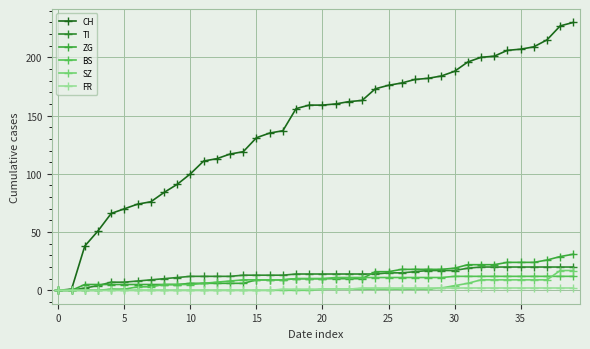

How many lines are shown in the chart?

6